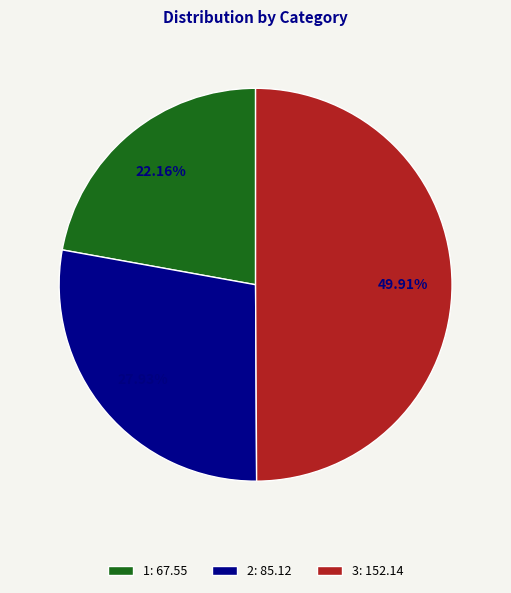

What percentage is the 3 slice, to the nearest percent?

50%